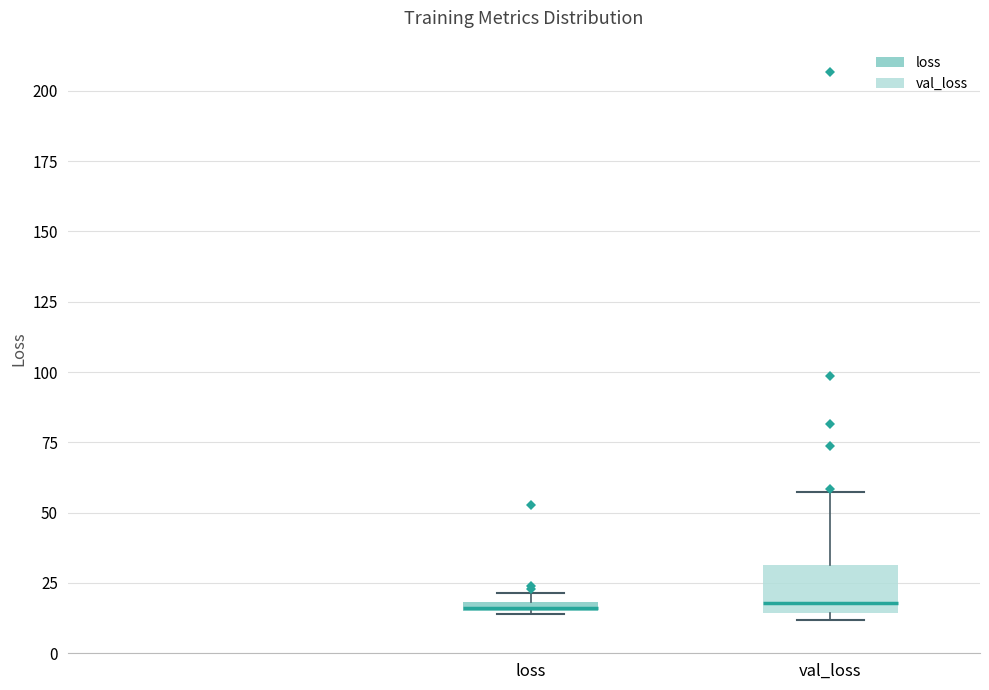

Which box is the tallest, from its lower edge to its upper edge?

val_loss